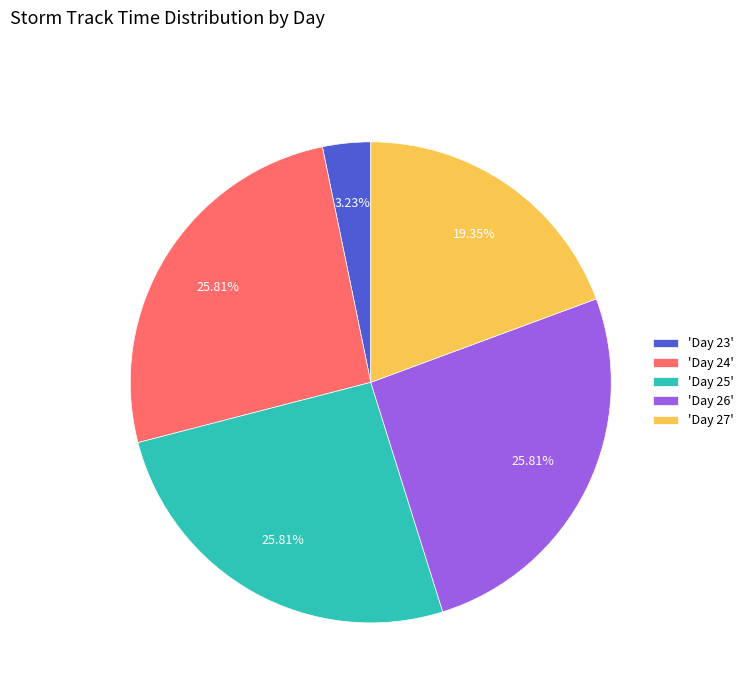

How many slices are in this pie chart?

5